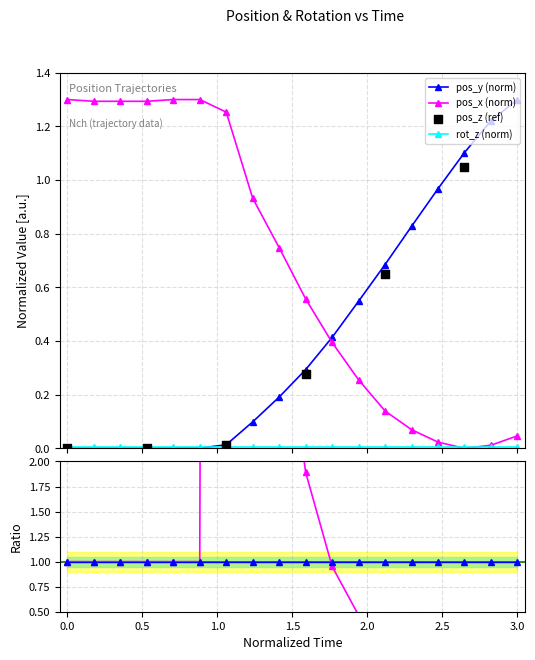

Which series contains the lowest Y value?

pos_y